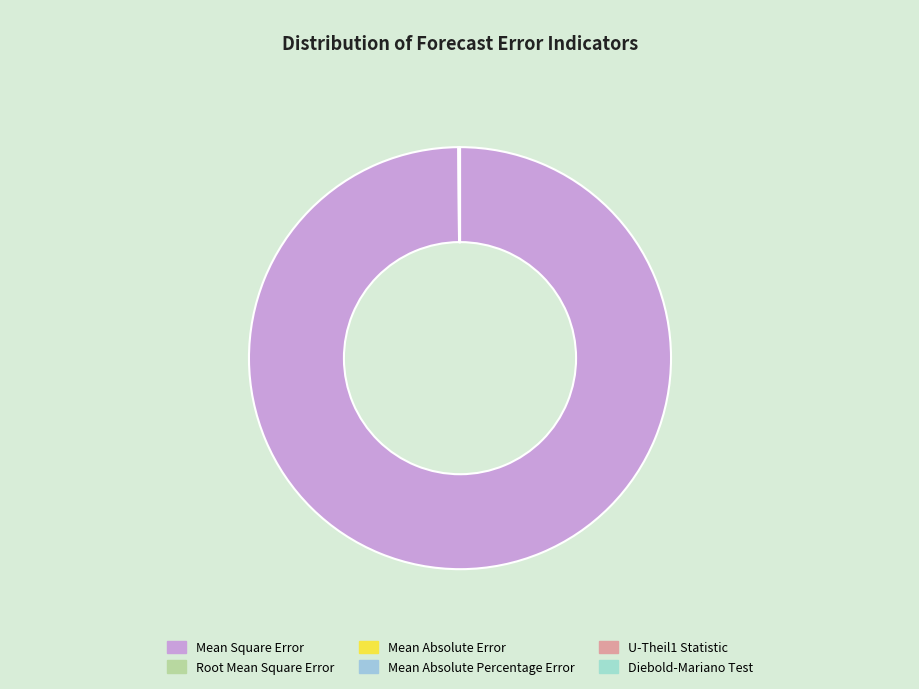

Is there a majority slice in this chart?

Yes